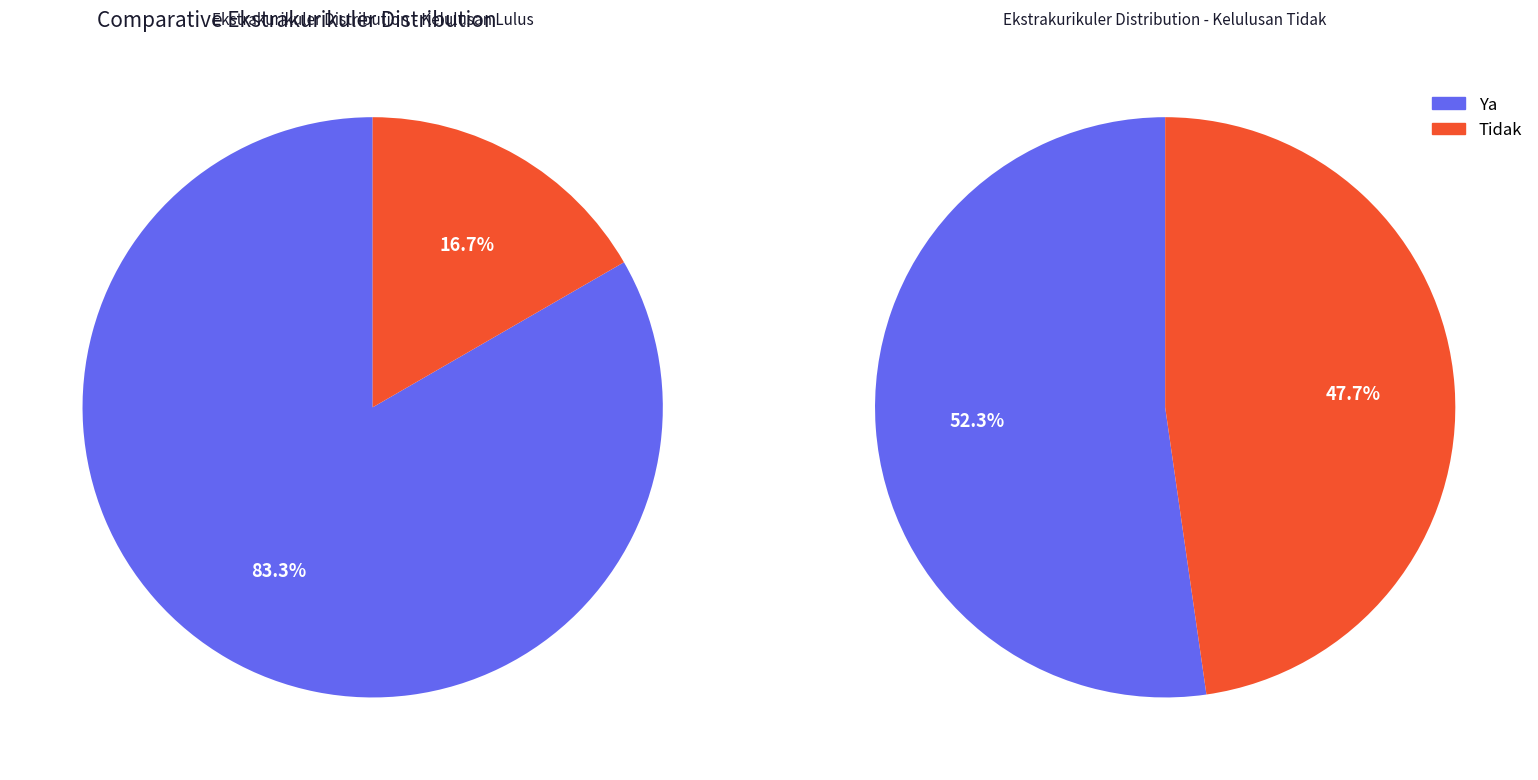

Which slice represents more than half of the pie?

Ya